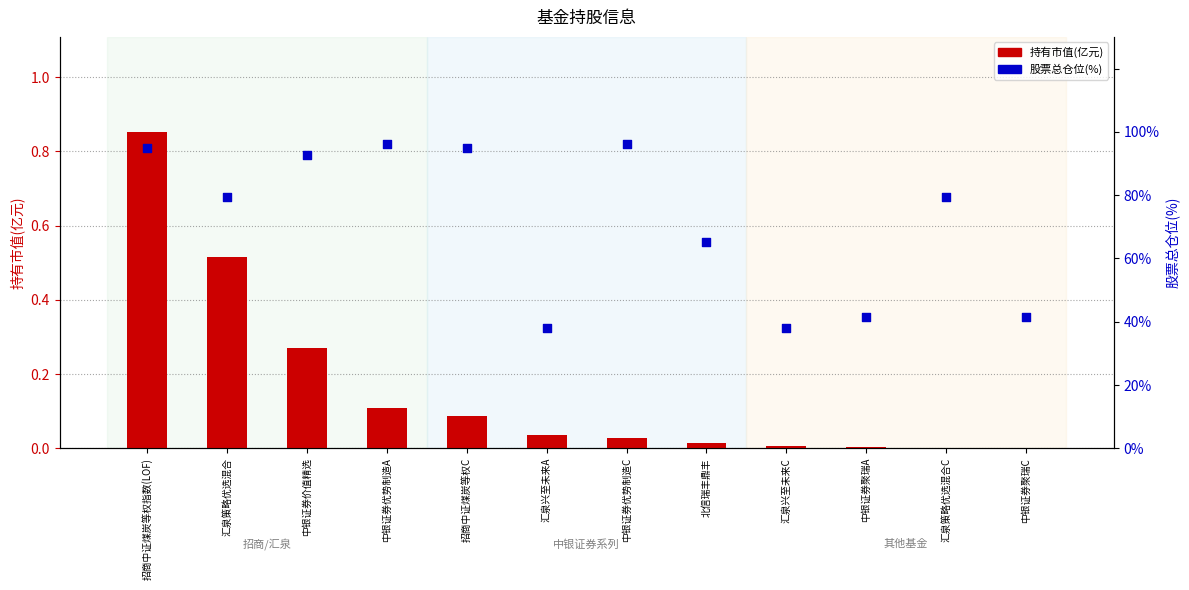

At how many categories does at least one series exceed 35?

12